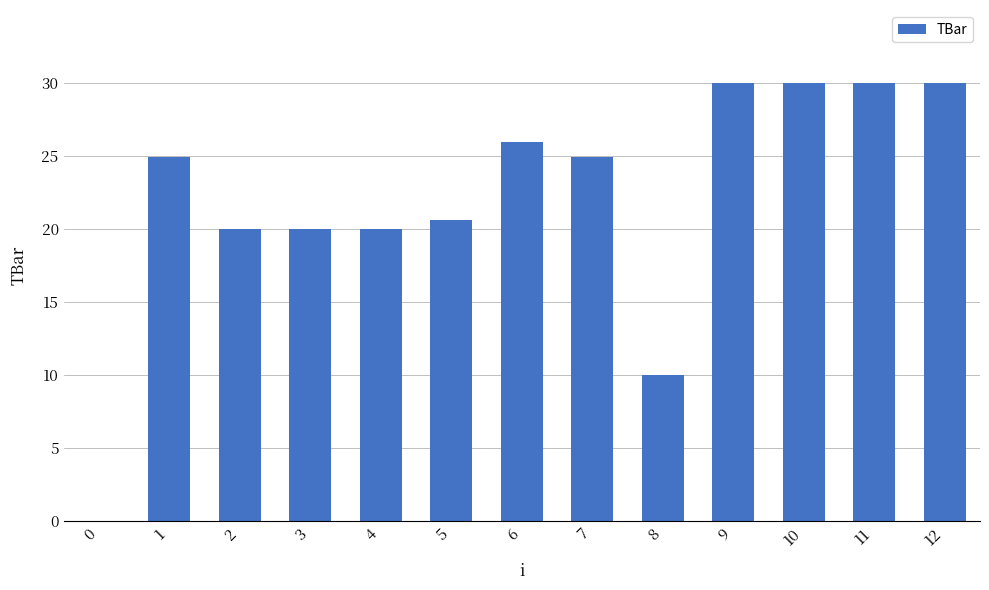

What is the change in value from 2 to 5?

+0.6